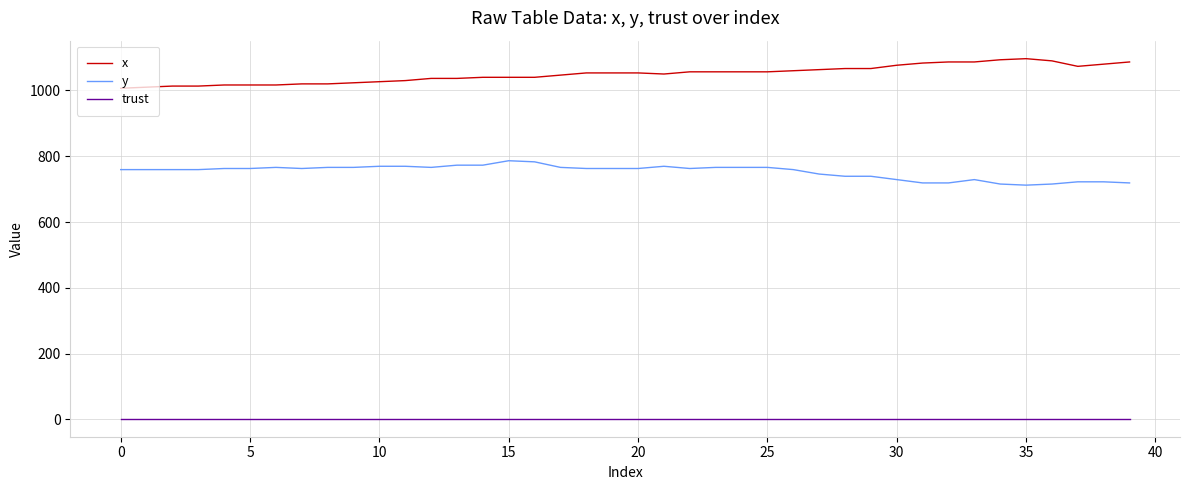

What is the maximum value for y?

786.4